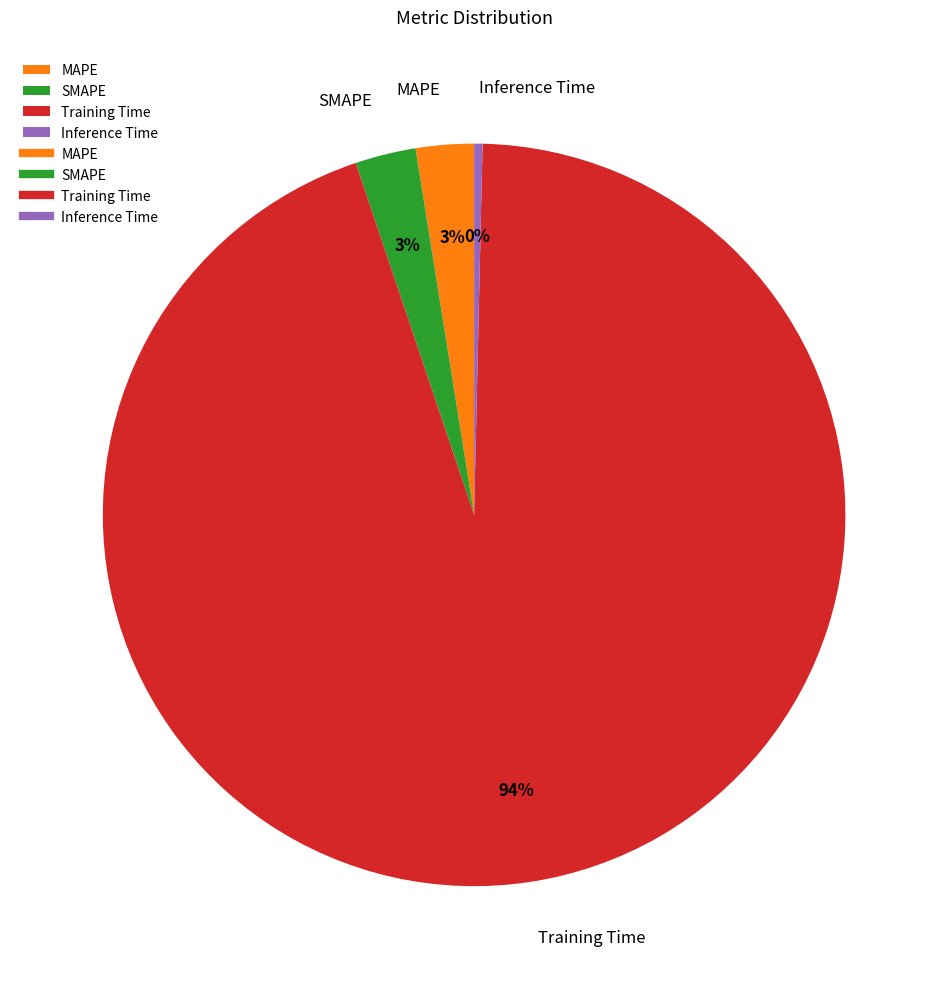

Is the sum of SMAPE and MAPE greater than half?

No